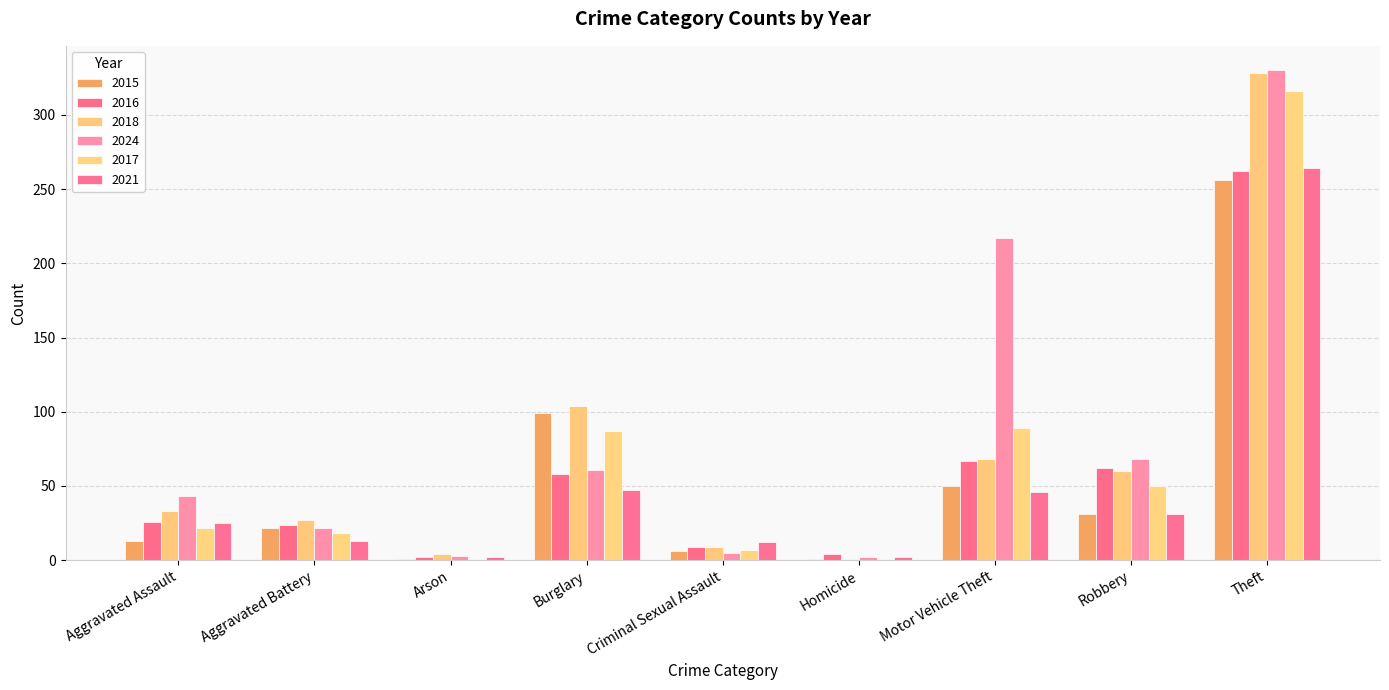

Are the bars horizontal?

No